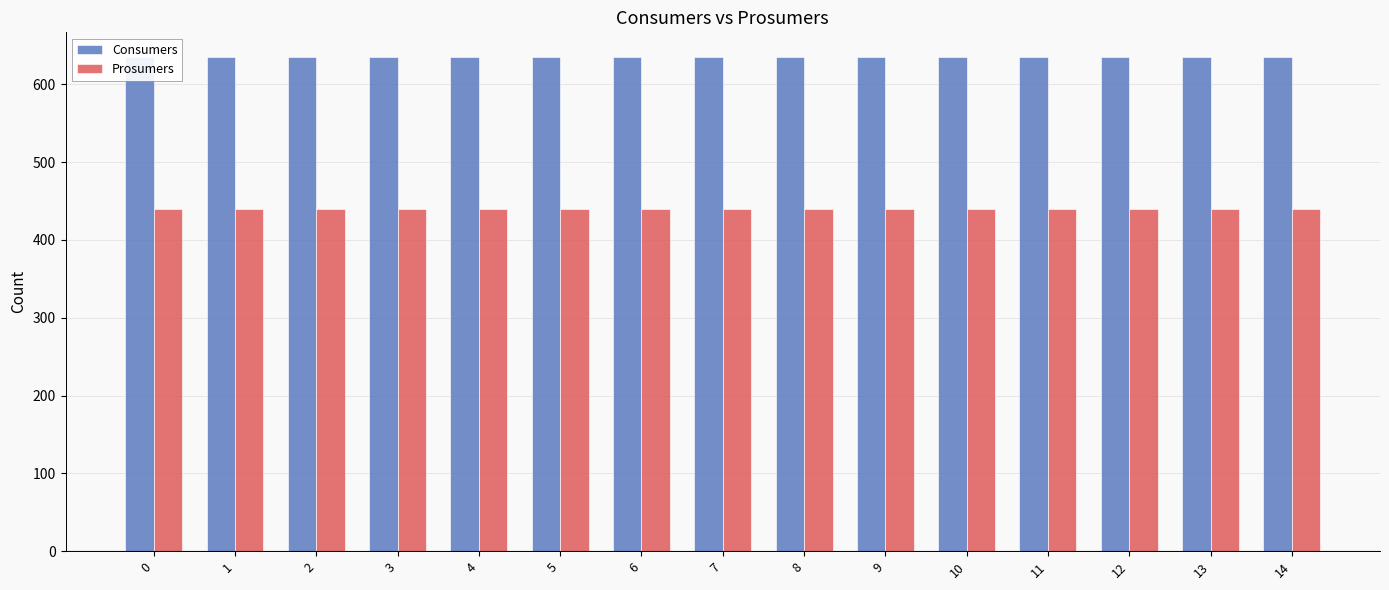

What is the average value of the Prosumers series?

440